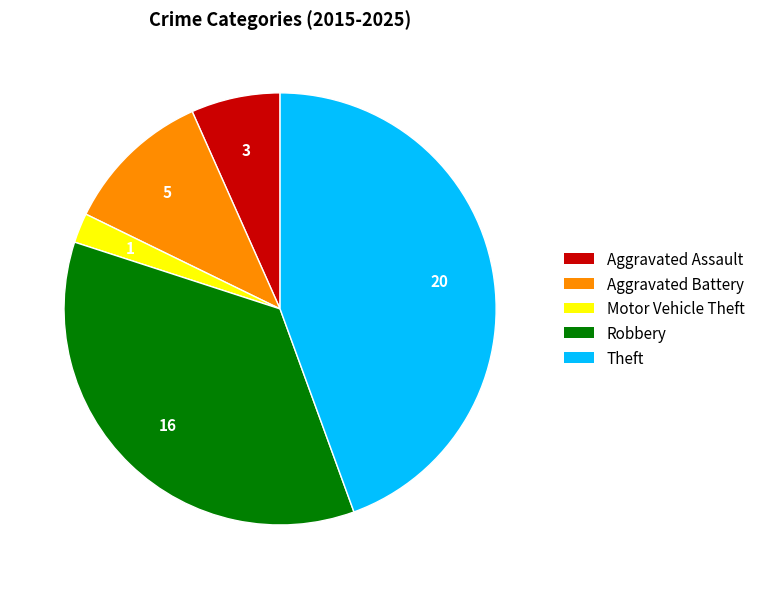

Does Motor Vehicle Theft account for over 50% of the chart?

No